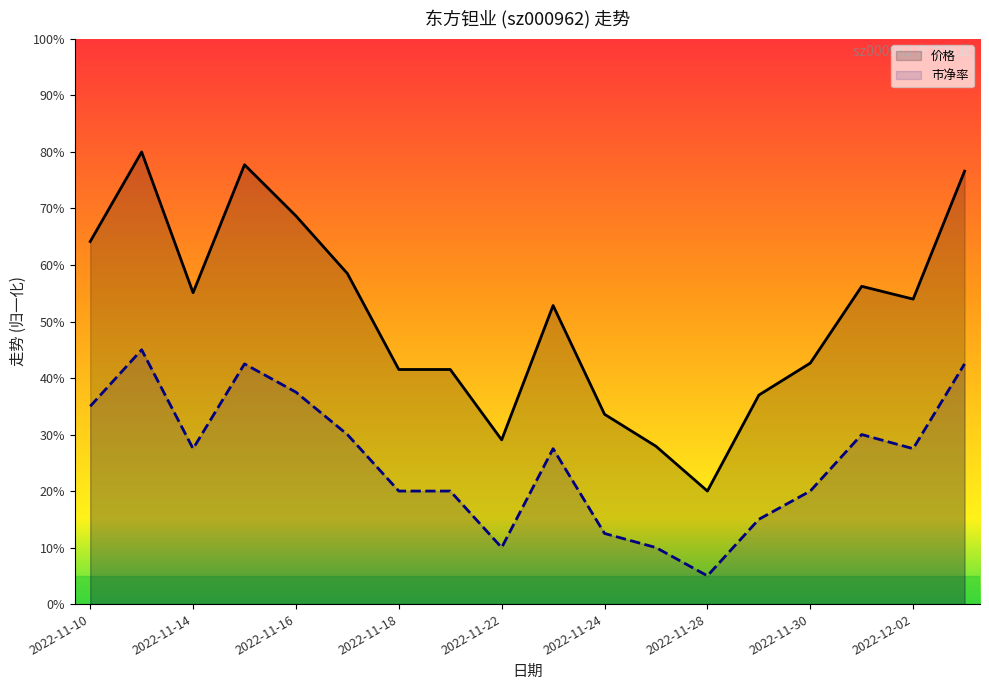

True or false: 价格 and 市净率 cross at least once.

False